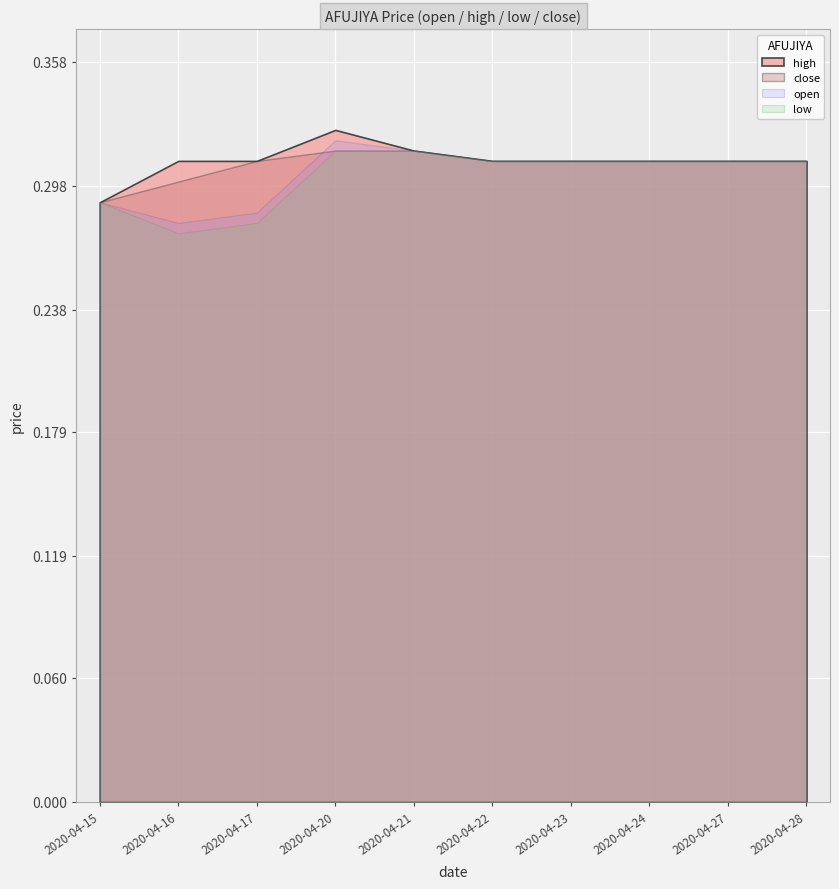

Count the number of categories in the chart.

10